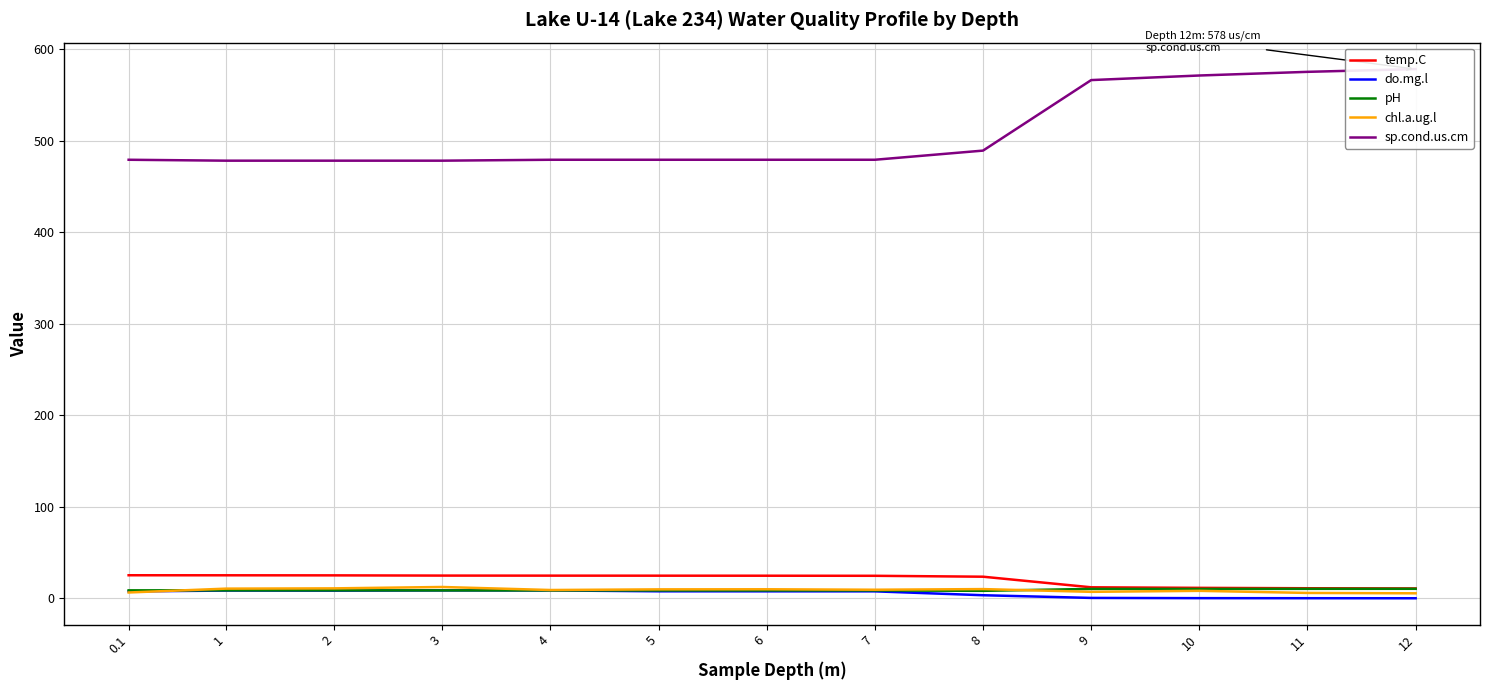

How many categories are shown in the chart?

13